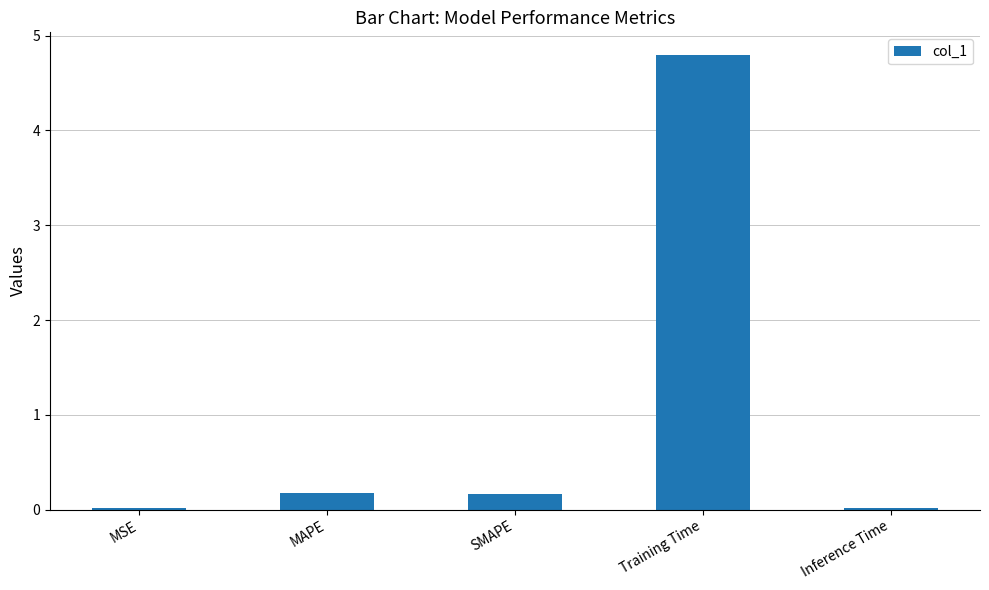

Count the number of data series in this chart.

1